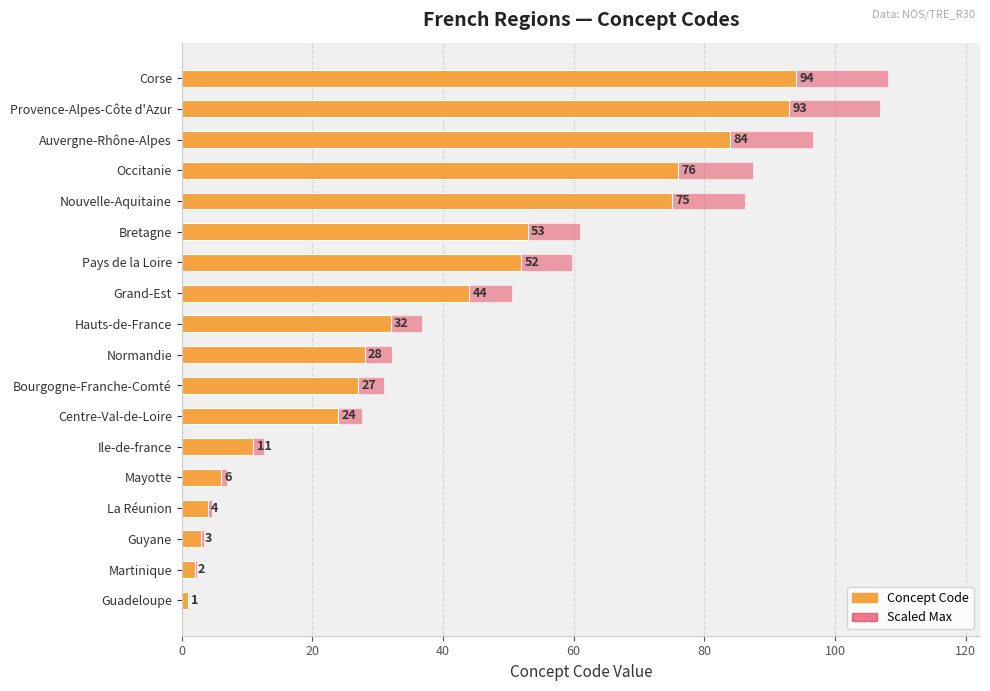

Which series has the largest total across all categories?

Scaled Max